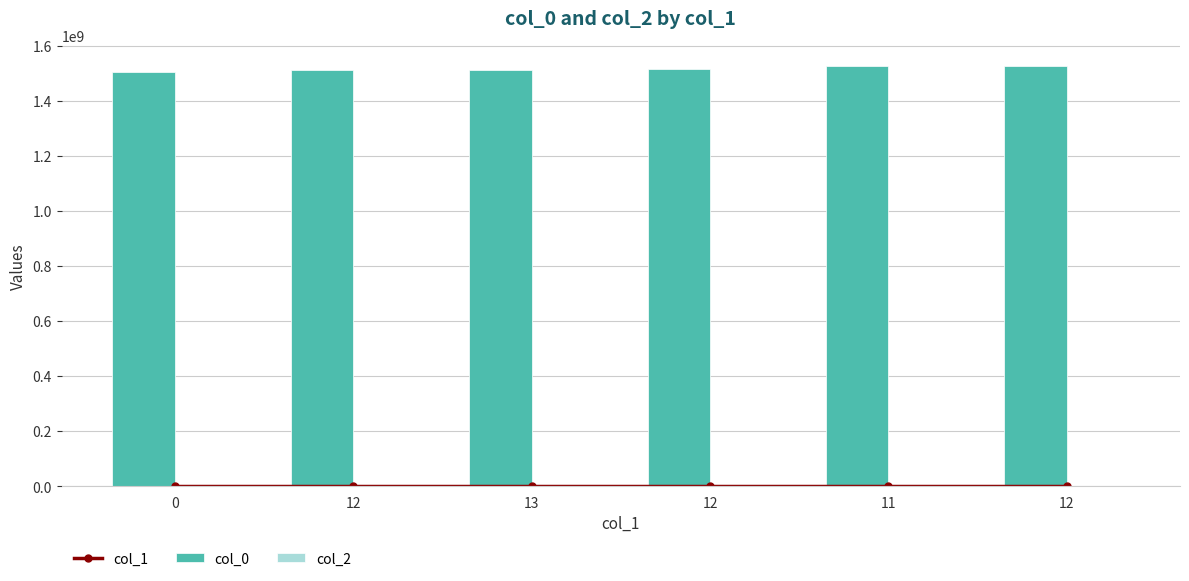

Between 11 and 13, which is larger?

13